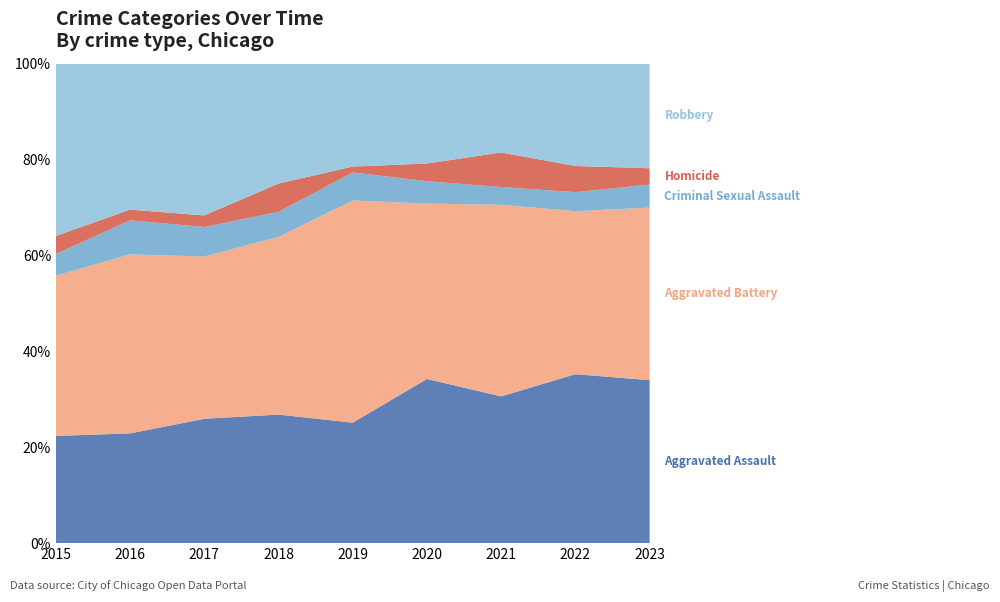

Reading right to left, list all the values displayed in this chart.

Aggravated Assault: 2023=120	2022=142	2021=157	2020=176	2019=103	2018=118	2017=118	2016=103	2015=89
Aggravated Battery: 2023=127	2022=137	2021=205	2020=188	2019=190	2018=163	2017=154	2016=168	2015=133
Criminal Sexual Assault: 2023=17	2022=16	2021=19	2020=24	2019=24	2018=23	2017=28	2016=32	2015=18
Homicide: 2023=12	2022=22	2021=37	2020=19	2019=5	2018=26	2017=11	2016=10	2015=15
Robbery: 2023=77	2022=86	2021=95	2020=107	2019=88	2018=110	2017=144	2016=137	2015=143